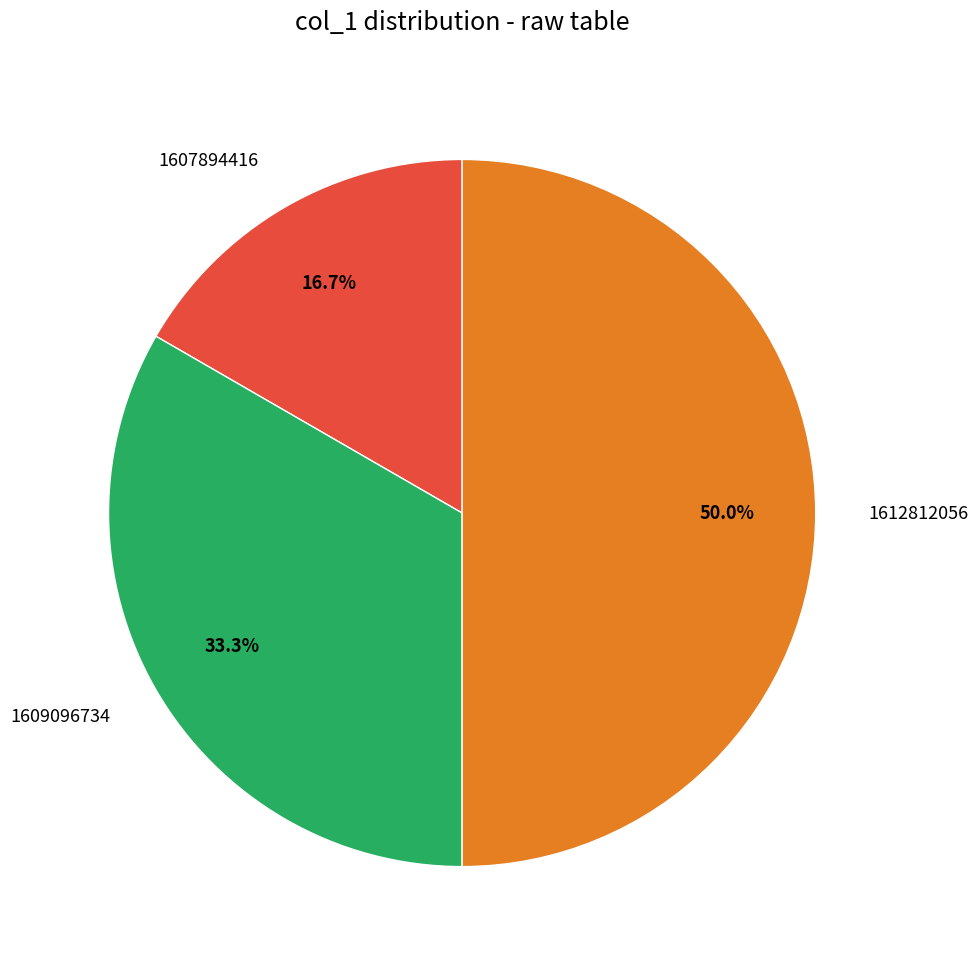

Which category has the biggest portion of the pie?

1612812056